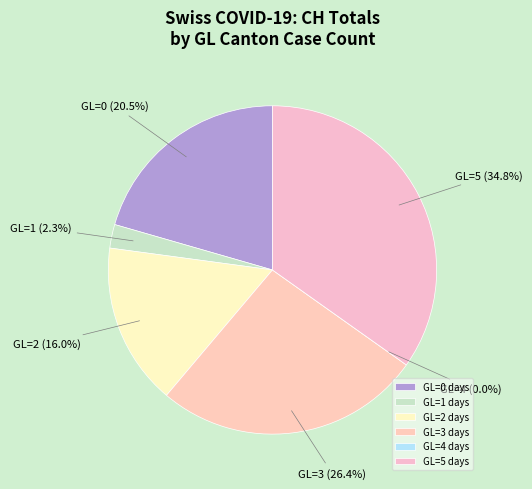

How many slices are in this pie chart?

6